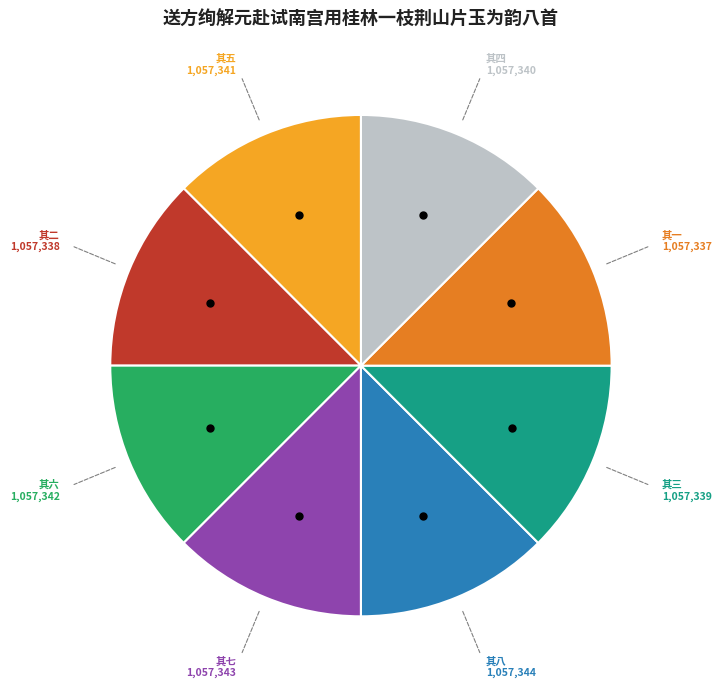

Is there any slice that represents more than half of the pie?

No